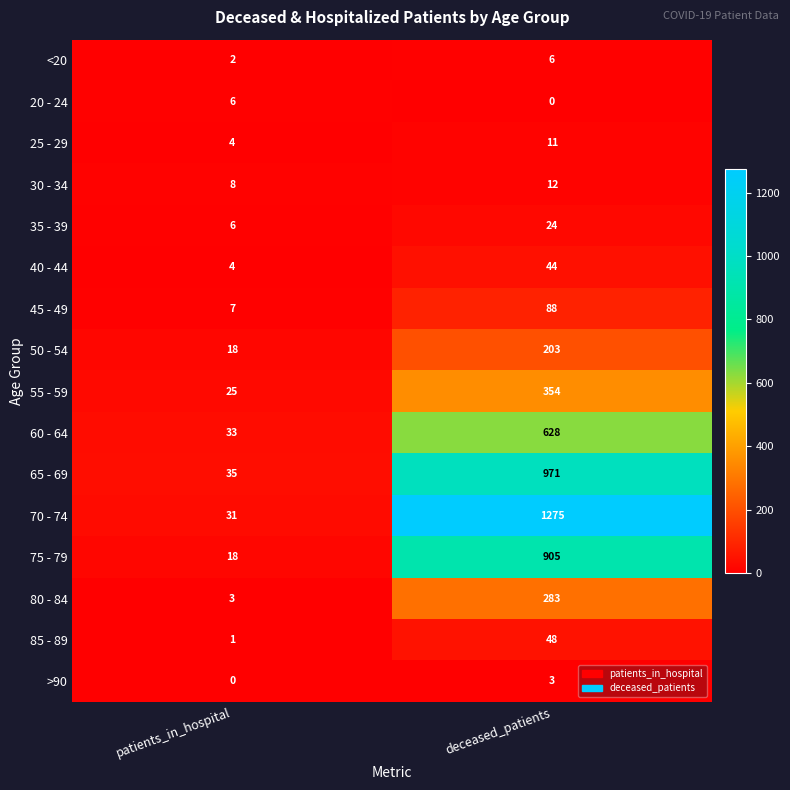

What is the greatest value displayed?

1275